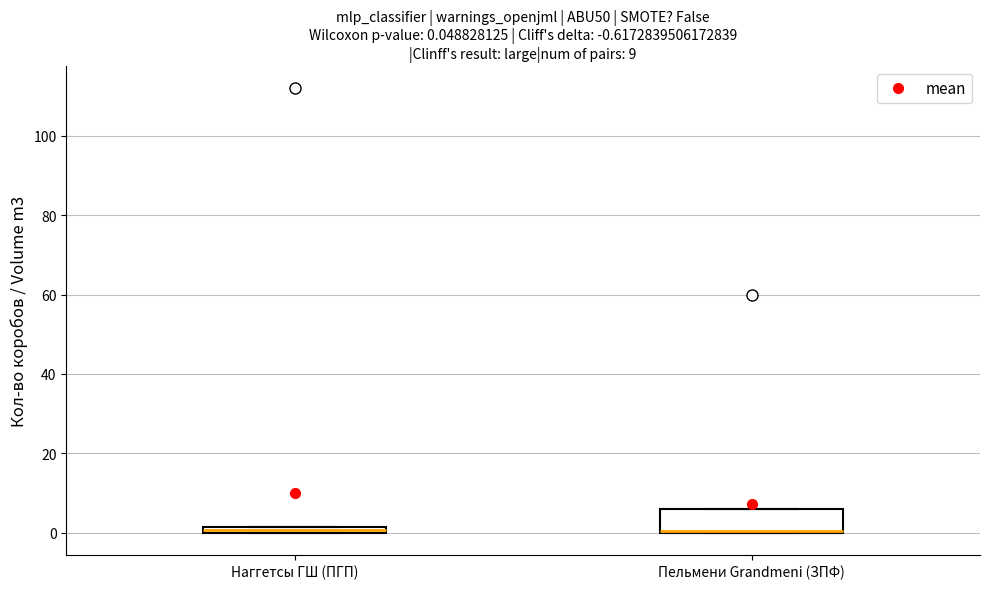

Which box is the tallest, from its lower edge to its upper edge?

Пельмени Grandmeni (ЗПФ)